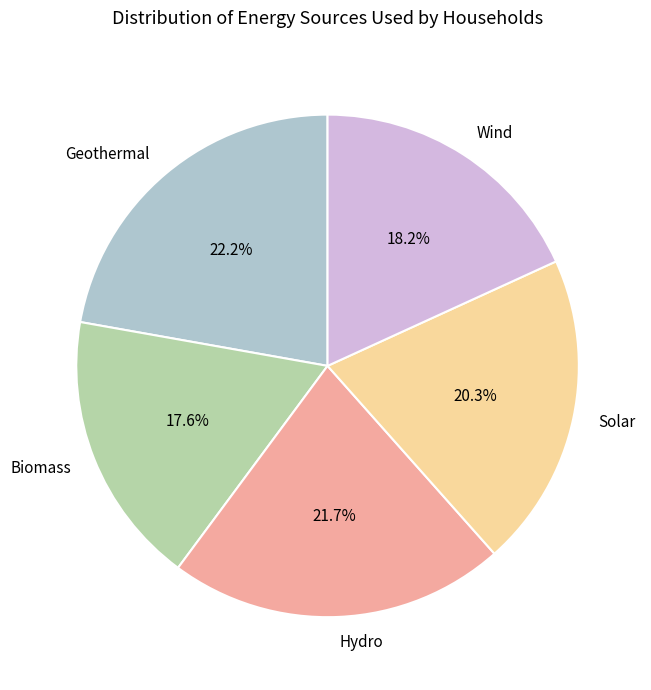

What percentage is NOT represented by Solar?

79.7%